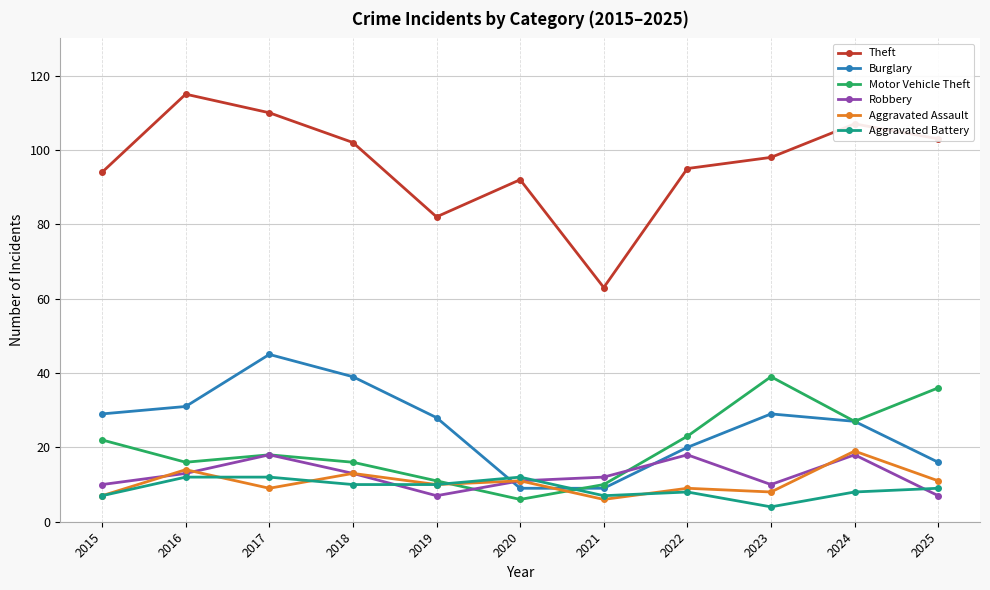

In Robbery, how many points are higher than both neighbors (excluding endpoints)?

3